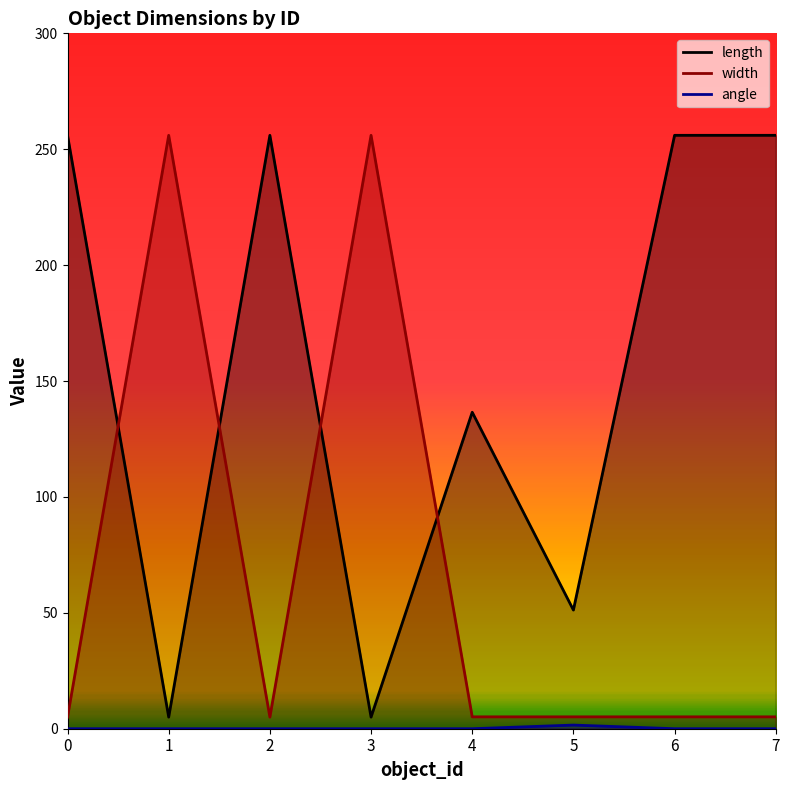

What is the total value across all series at 1?

261.0